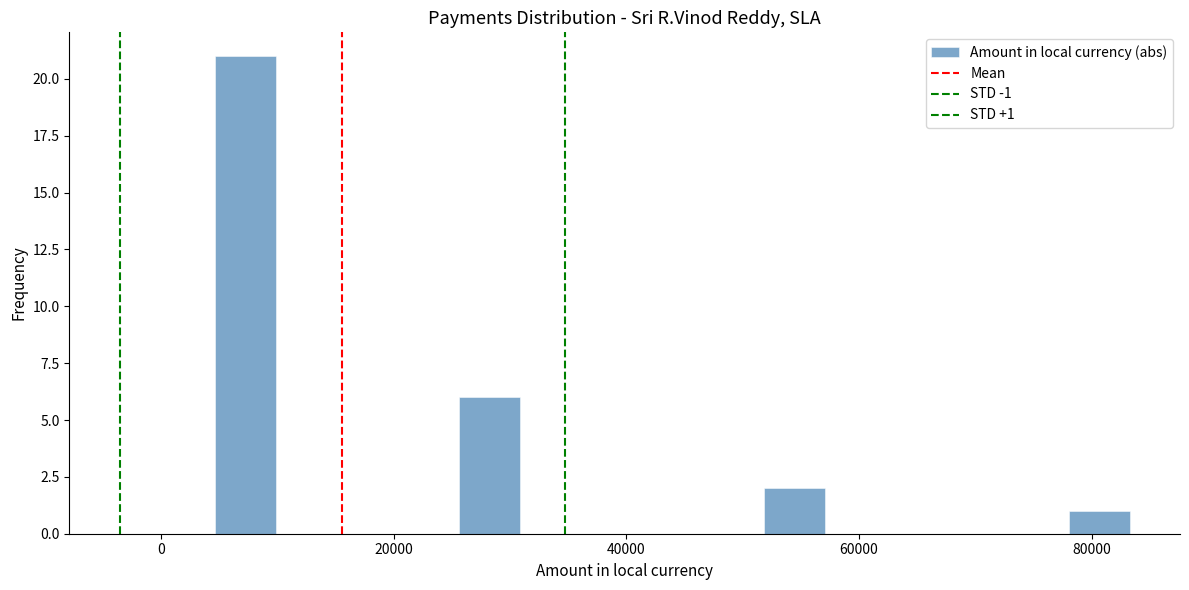

Read against the x-axis, roughly where is the centre of the tallest bar?

8000